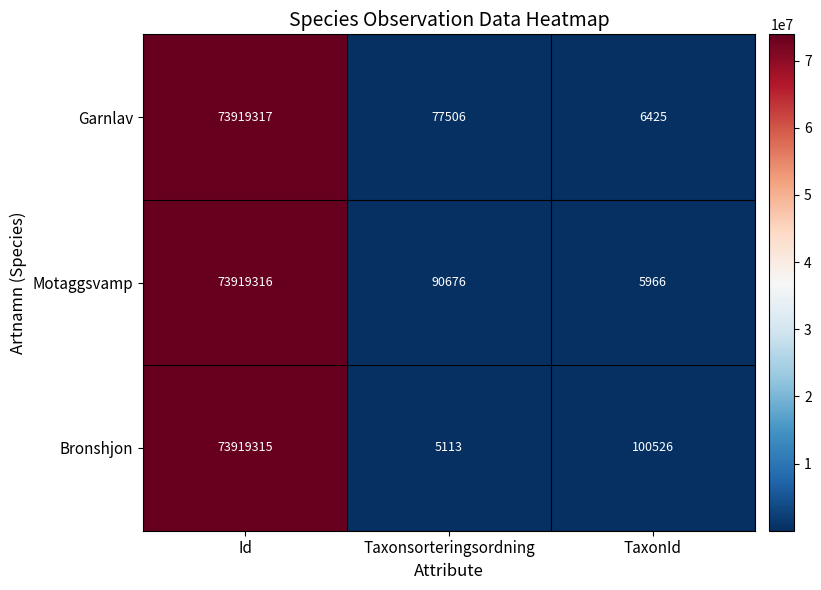

At how many categories does at least one series exceed 10279827?

1